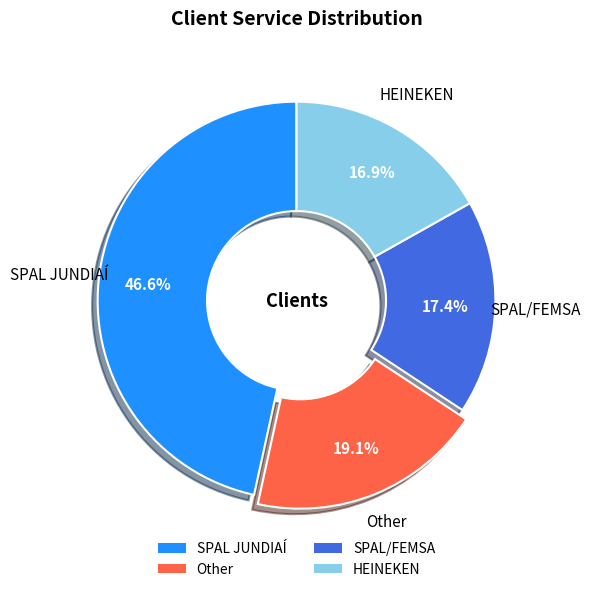

To the nearest percent, what portion does Other represent?

19%